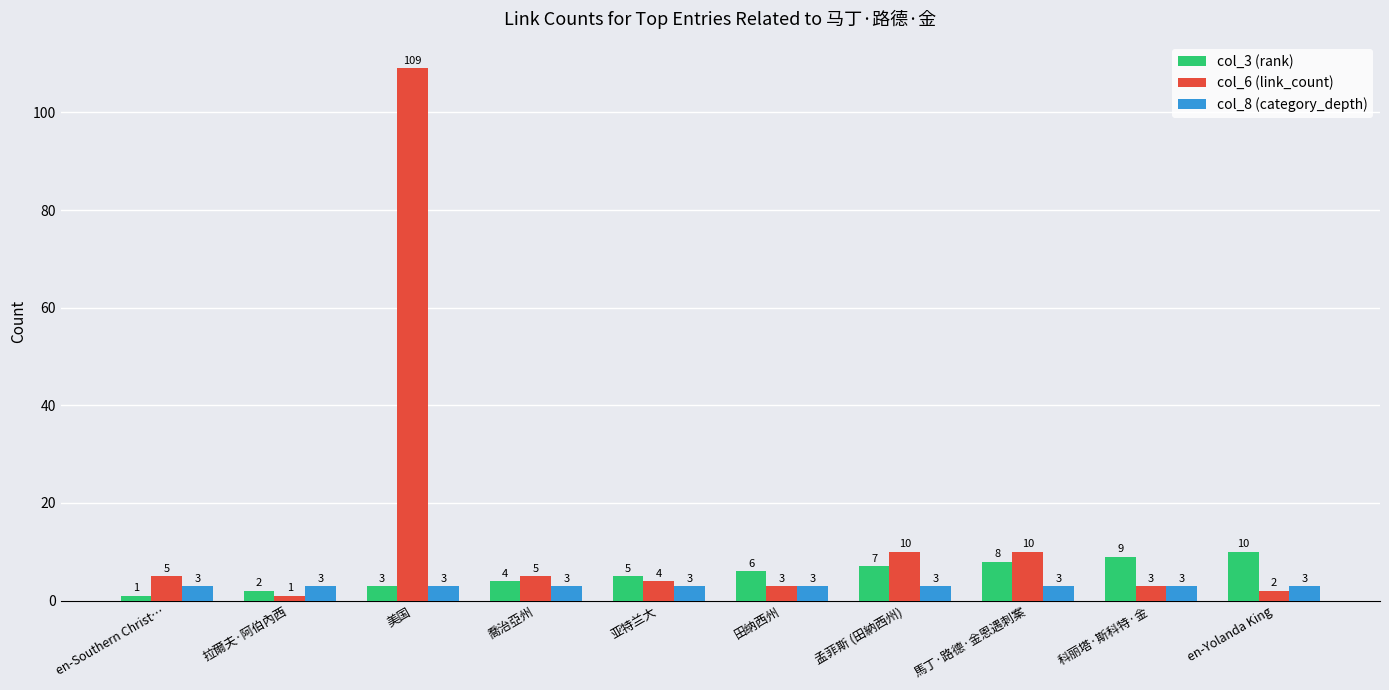

What is the total value across all series at 拉爾夫·阿伯內西?

6